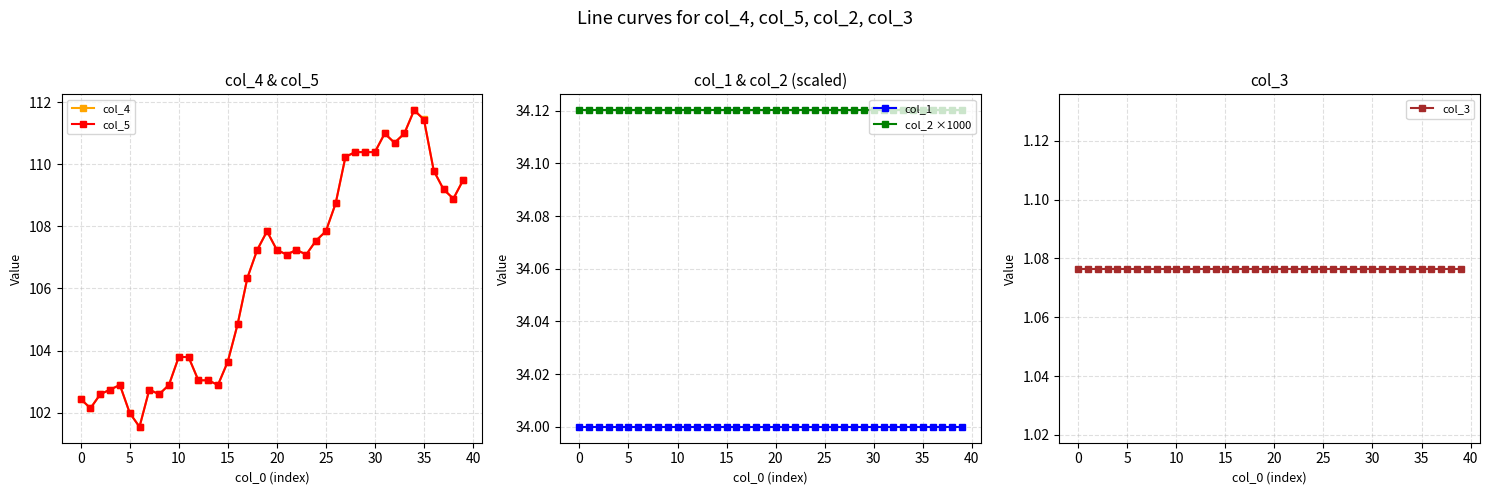

True or false: col_3 and col_4 intersect in this chart.

False